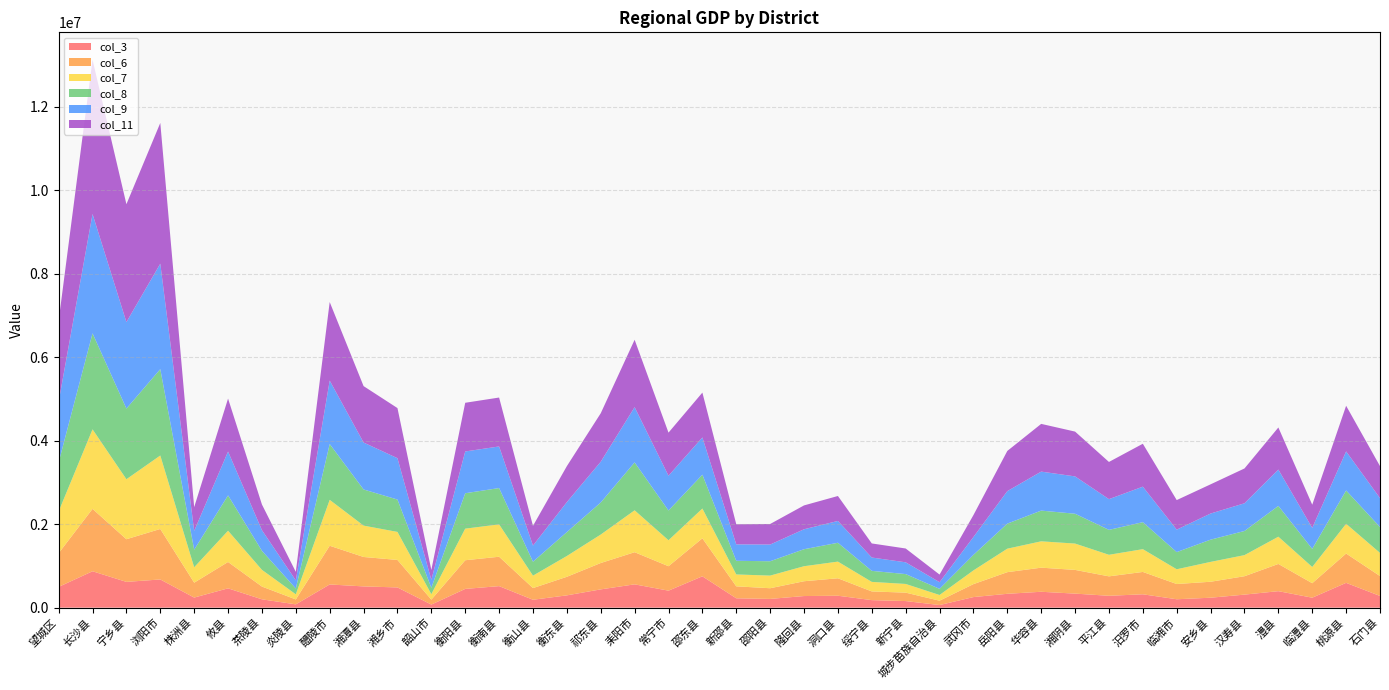

Reading right to left, list all the values displayed in this chart.

col_3: 石门县=280170	桃源县=594032	临澧县=238406	澧县=394871	汉寿县=312250	安乡县=237905	临湘市=201026	汨罗市=320000	平江县=284060	湘阴县=336145	华容县=380438	岳阳县=331804	武冈市=253190	城步苗族自治县=62454	新宁县=157656	绥宁县=180108	洞口县=285403	隆回县=277986	邵阳县=209053	新邵县=223918	邵东县=750880	常宁市=406928	耒阳市=558321	祁东县=437819	衡东县=294364	衡山县=188897	衡南县=515654	衡阳县=448941	韶山市=73838	湘乡市=484177	湘潭县=508930	醴陵市=555548	炎陵县=78762	茶陵县=199496	攸县=462611	株洲县=241459	浏阳市=675458	宁乡县=617170	长沙县=871702	望城区=497176
col_6: 石门县=476966	桃源县=702386	临澧县=347010	澧县=652208	汉寿县=440645	安乡县=382493	临湘市=365200	汨罗市=535504	平江县=465834	湘阴县=568268	华容县=577341	岳阳县=518162	武冈市=310504	城步苗族自治县=104319	新宁县=201832	绥宁县=208420	洞口县=418128	隆回县=354825	邵阳县=256128	新邵县=286498	邵东县=910045	常宁市=585673	耒阳市=769897	祁东县=631490	衡东县=444753	衡山县=279977	衡南县=704021	衡阳县=686810	韶山市=118075	湘乡市=658716	湘潭县=705159	醴陵市=927352	炎陵县=118033	茶陵县=305655	攸县=631561	株洲县=356656	浏阳市=1209731	宁乡县=1022079	长沙县=1494922	望城区=807834
col_7: 石门县=554252	桃源县=712914	临澧县=389381	澧县=652693	汉寿县=505415	安乡县=476050	临湘市=353349	汨罗市=545889	平江县=516652	湘阴县=630911	华容县=631337	岳阳县=562973	武冈市=328534	城步苗族自治县=136446	新宁县=208249	绥宁县=228449	洞口县=399438	隆回县=359694	邵阳县=302678	新邵县=284863	邵东县=713868	常宁市=622239	耒阳市=1004110	祁东县=681993	衡东县=498480	衡山县=297702	衡南县=775700	衡阳县=756857	韶山市=130726	湘乡市=671494	湘潭县=751608	醴陵市=1099851	炎陵县=122550	茶陵县=400229	攸县=748575	株洲县=369253	浏阳市=1760060	宁乡县=1437850	长沙县=1905737	望城区=1000156
col_8: 石门县=619619	桃源县=798212	临澧县=433430	澧县=738100	汉寿县=578267	安乡县=532601	临湘市=411336	汨罗市=646602	平江县=596908	湘阴县=714721	华容县=736052	岳阳县=600028	武冈市=372399	城步苗族自治县=147245	新宁县=236332	绥宁县=264445	洞口县=451417	隆回县=407334	邵阳县=343773	新邵县=327232	邵东县=810757	常宁市=712774	耒阳市=1147939	祁东县=768156	衡东县=572995	衡山县=333898	衡南县=870061	衡阳县=848369	韶山市=153065	湘乡市=775604	湘潭县=866053	醴陵市=1337251	炎陵县=138689	茶陵县=456167	攸县=846859	株洲县=421143	浏阳市=2069440	宁乡县=1692895	长沙县=2300229	望城区=1177606
col_9: 石门县=693250	桃源县=935908	临澧县=503158	澧县=870160	汉寿县=664125	安乡县=626033	临湘市=538195	汨罗市=850915	平江县=736297	湘阴县=894775	华容县=934359	岳阳县=779065	武冈市=427611	城步苗族自治县=159351	新宁县=282325	绥宁县=319392	洞口县=522949	隆回县=478310	邵阳县=400362	新邵县=393933	邵东县=892068	常宁市=833369	耒阳市=1323889	祁东县=976669	衡东县=718180	衡山县=386674	衡南县=996950	衡阳县=1001248	韶山市=191991	湘乡市=990978	湘潭县=1124906	醴陵市=1520598	炎陵县=195281	茶陵县=494706	攸县=1050825	株洲县=450104	浏阳市=2527188	宁乡县=2072338	长沙县=2859672	望城区=1453066
col_11: 石门县=766746	桃源县=1093673	临澧县=554907	澧县=1008902	汉寿县=834017	安乡县=699606	临湘市=708123	汨罗市=1028192	平江县=891192	湘阴县=1073384	华容县=1143484	岳阳县=962528	武冈市=525262	城步苗族自治县=182505	新宁县=330797	绥宁县=337541	洞口县=597701	隆回县=571381	邵阳县=492233	新邵县=481928	邵东县=1074962	常宁市=1032328	耒阳市=1614406	祁东县=1161299	衡东县=861895	衡山县=473303	衡南县=1171784	衡阳县=1166481	韶山市=235571	湘乡市=1200816	湘潭县=1351549	醴陵市=1881731	炎陵县=203876	茶陵县=615018	攸县=1268689	株洲县=569359	浏阳市=3371794	宁乡县=2824099	长沙县=3696030	望城区=1940876